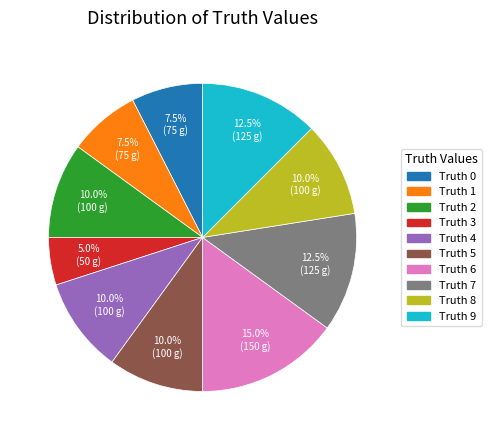

Which slice is the smallest?

Truth 3